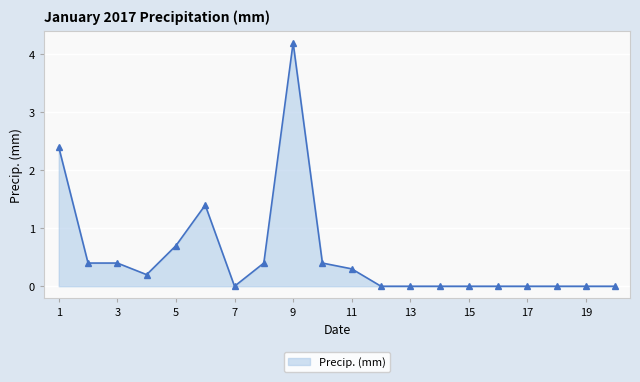

What is the greatest value displayed?

4.2